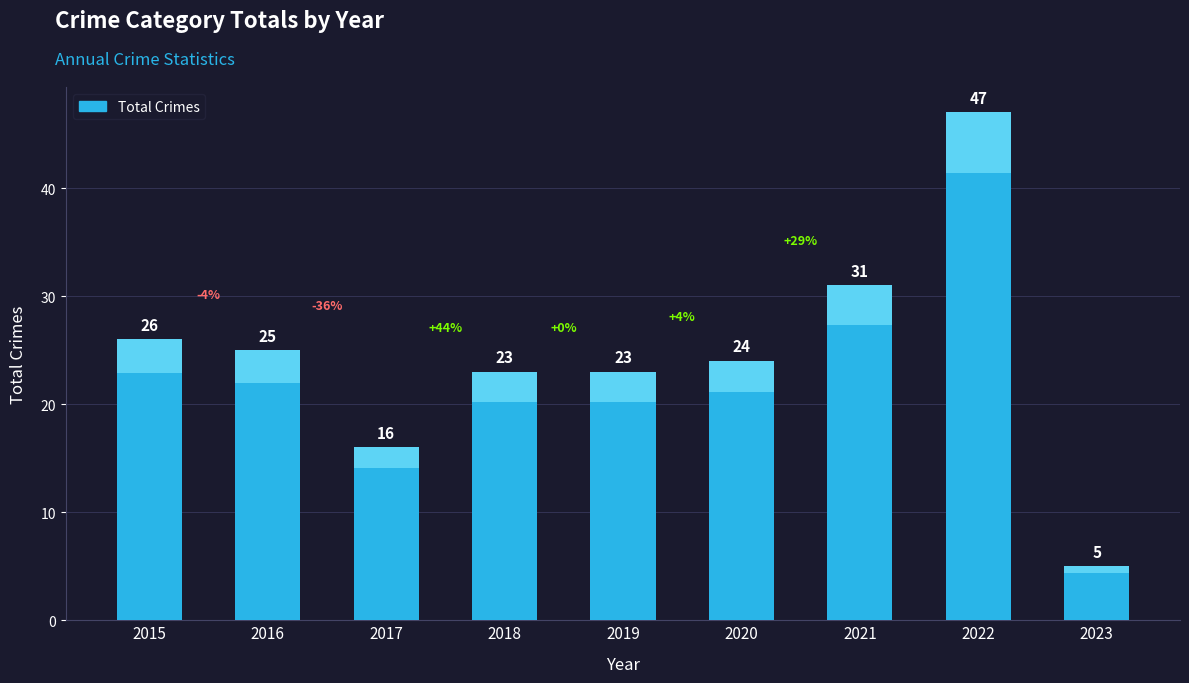

List the labels in order of value, smallest first.

2023, 2017, 2018, 2019, 2020, 2016, 2015, 2021, 2022